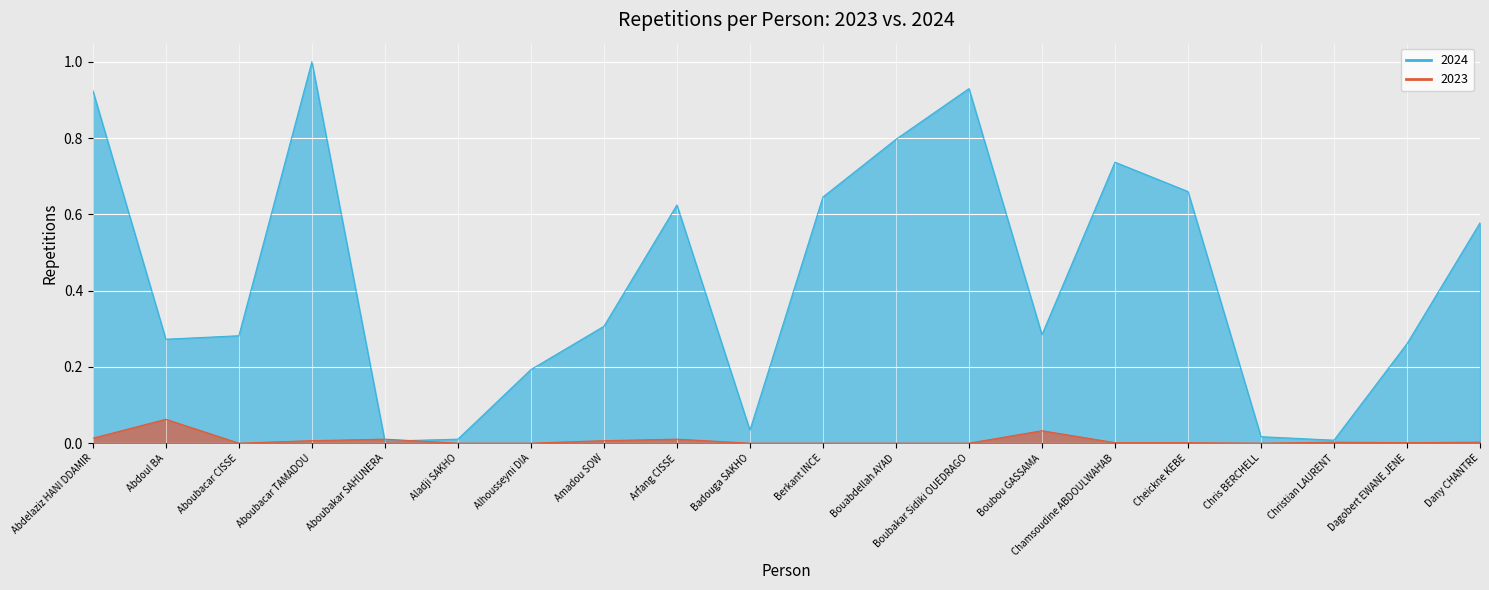

At which category does the chart reach its peak across all series?

Aboubacar TAMADOU